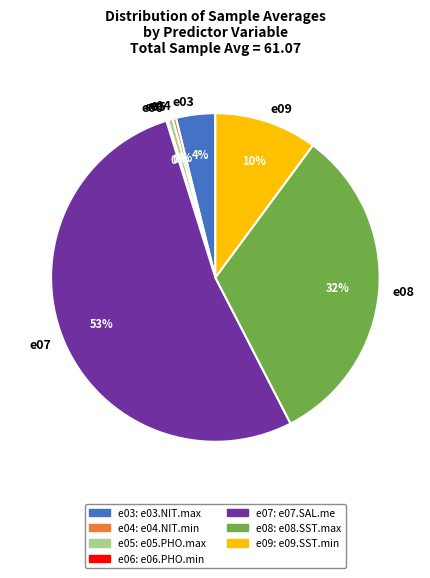

Is e07 the majority of the pie?

Yes